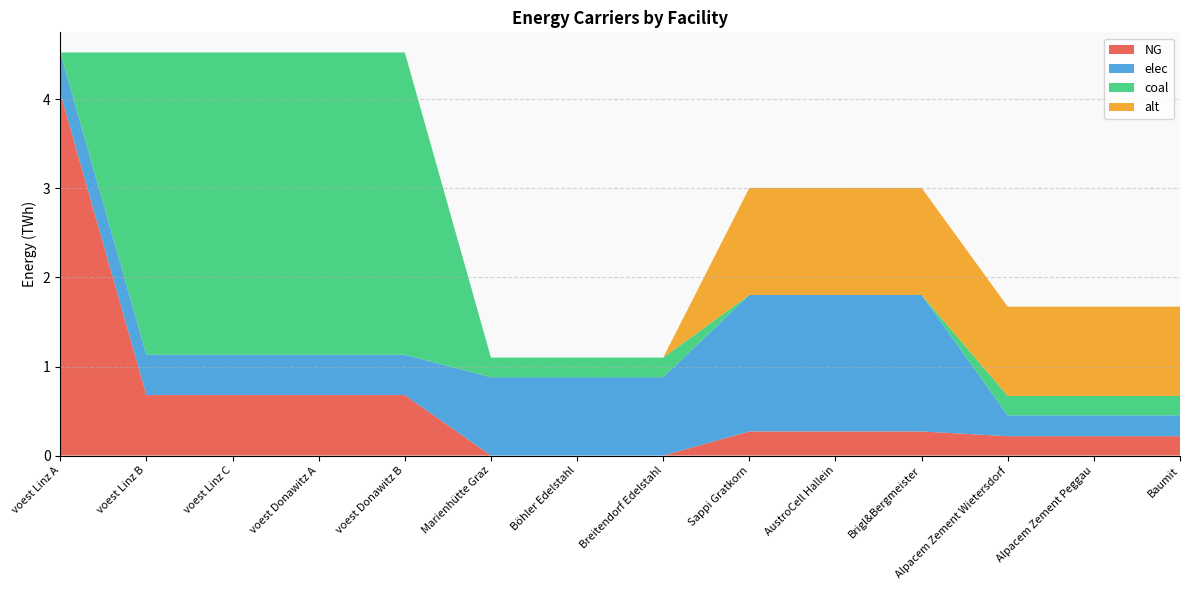

Reading left to right, what are all the values shown in this chart?

NG: 4.1	0.7	0.7	0.7	0.7	0.0	0.0	0.0	0.3	0.3	0.3	0.2	0.2	0.2
elec: 0.5	0.5	0.5	0.5	0.5	0.9	0.9	0.9	1.5	1.5	1.5	0.2	0.2	0.2
coal: 0.0	3.4	3.4	3.4	3.4	0.2	0.2	0.2	0.0	0.0	0.0	0.2	0.2	0.2
alt: 0.0	0.0	0.0	0.0	0.0	0.0	0.0	0.0	1.2	1.2	1.2	1.0	1.0	1.0